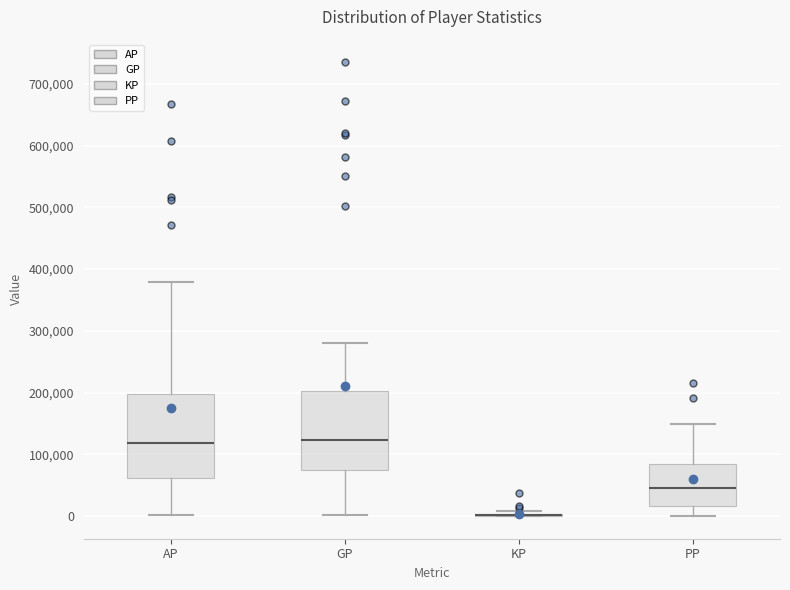

Reading left to right, read every box against the y-axis: the position of its median line, the range the box covers, and the ends of its whiskers. The values are not printed on the chart, so give them approximately, as read against the axis.

AP: median 120000, box 60000 to 200000, whiskers 0 to 380000
GP: median 120000, box 70000 to 200000, whiskers 0 to 280000
KP: box collapsed to a line at 0, whiskers 0 to 10000
PP: median 40000, box 20000 to 80000, whiskers 0 to 150000